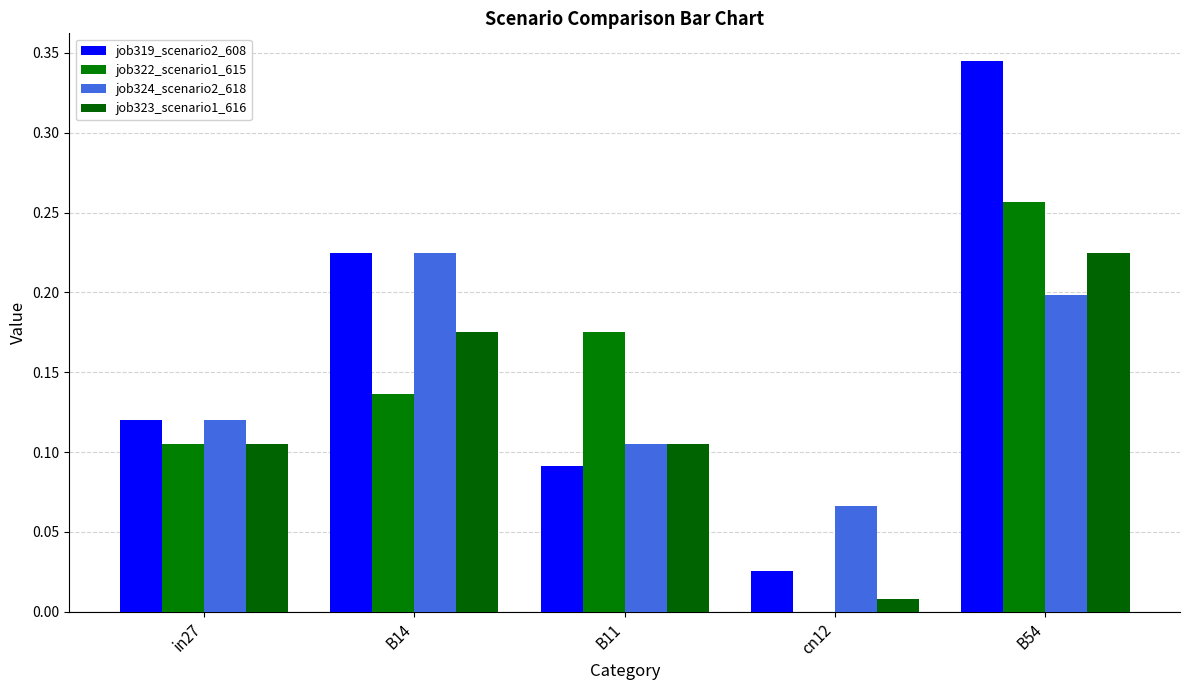

True or false: job324_scenario2_618 has a value of 0.2 at B14.

True